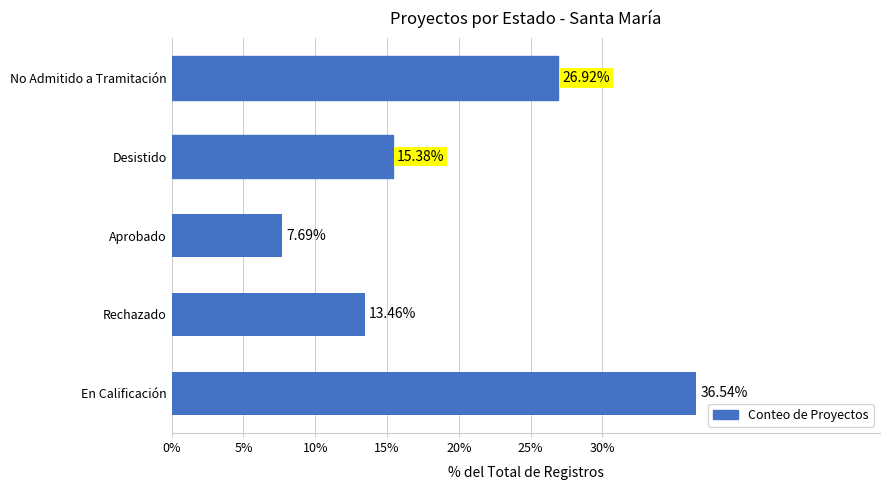

List the labels in order of value, largest first.

En Calificación, No Admitido a Tramitación, Desistido, Rechazado, Aprobado